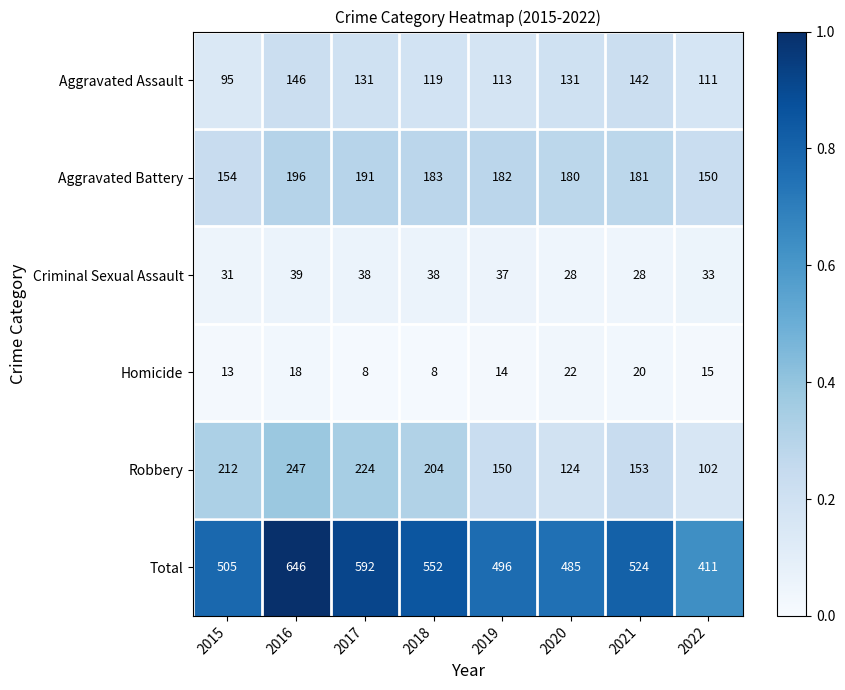

List the series in order of their peak value, lowest first.

Homicide, Criminal Sexual Assault, Aggravated Assault, Aggravated Battery, Robbery, Total